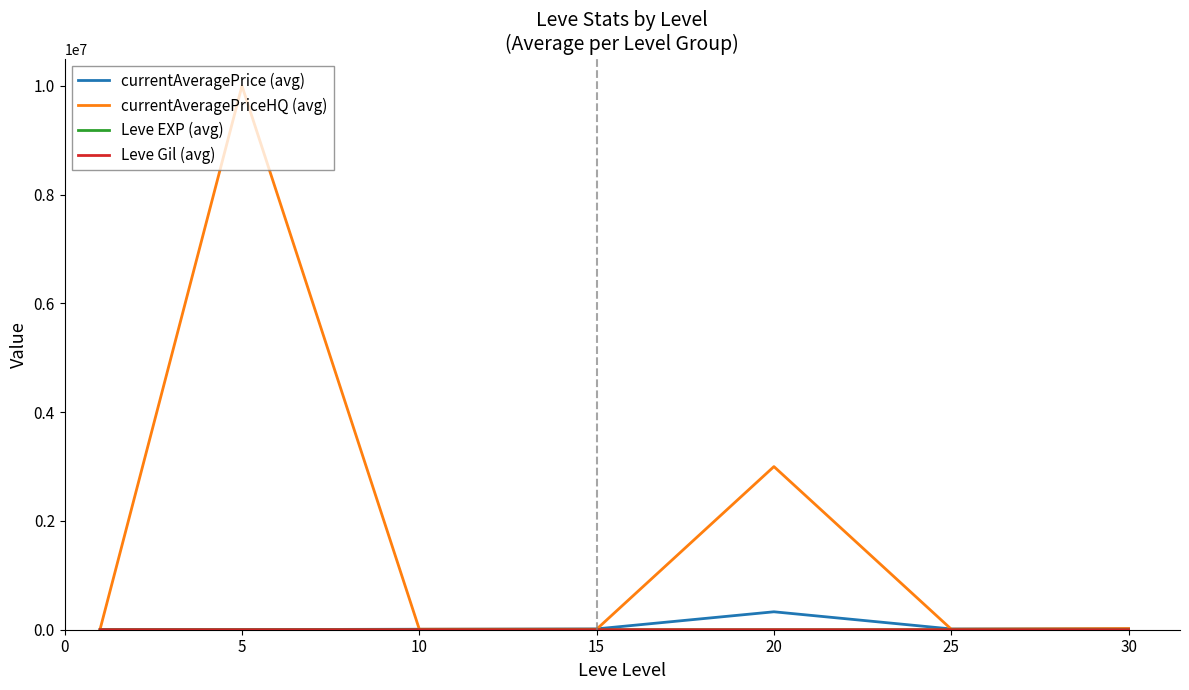

Which series has the largest range (max minus min)?

currentAveragePriceHQ (avg)